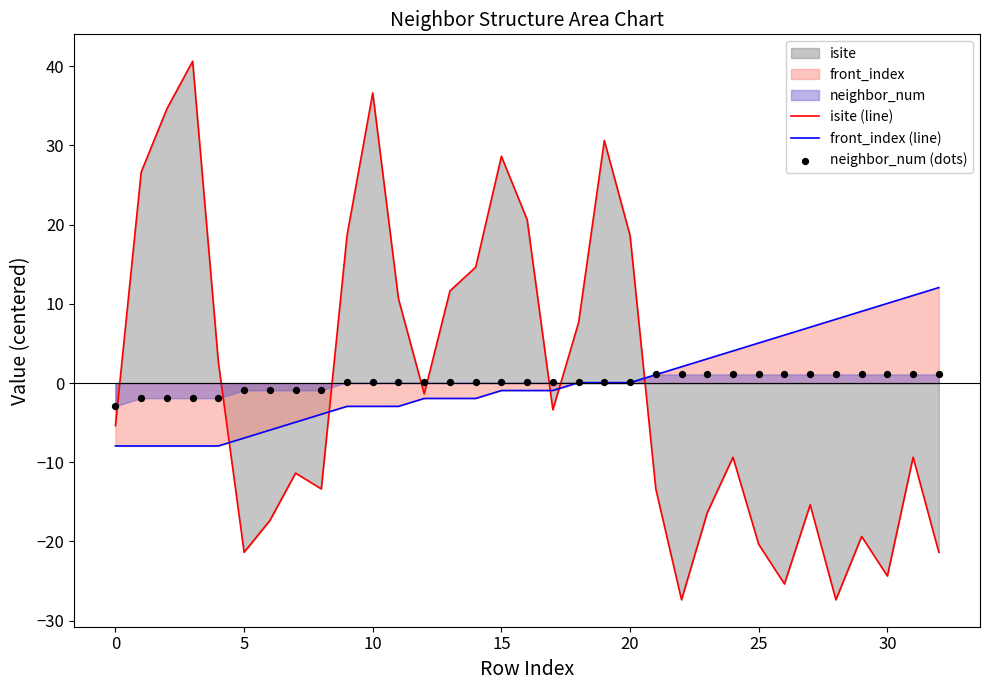

What is the highest value of the isite (line) series?

40.6